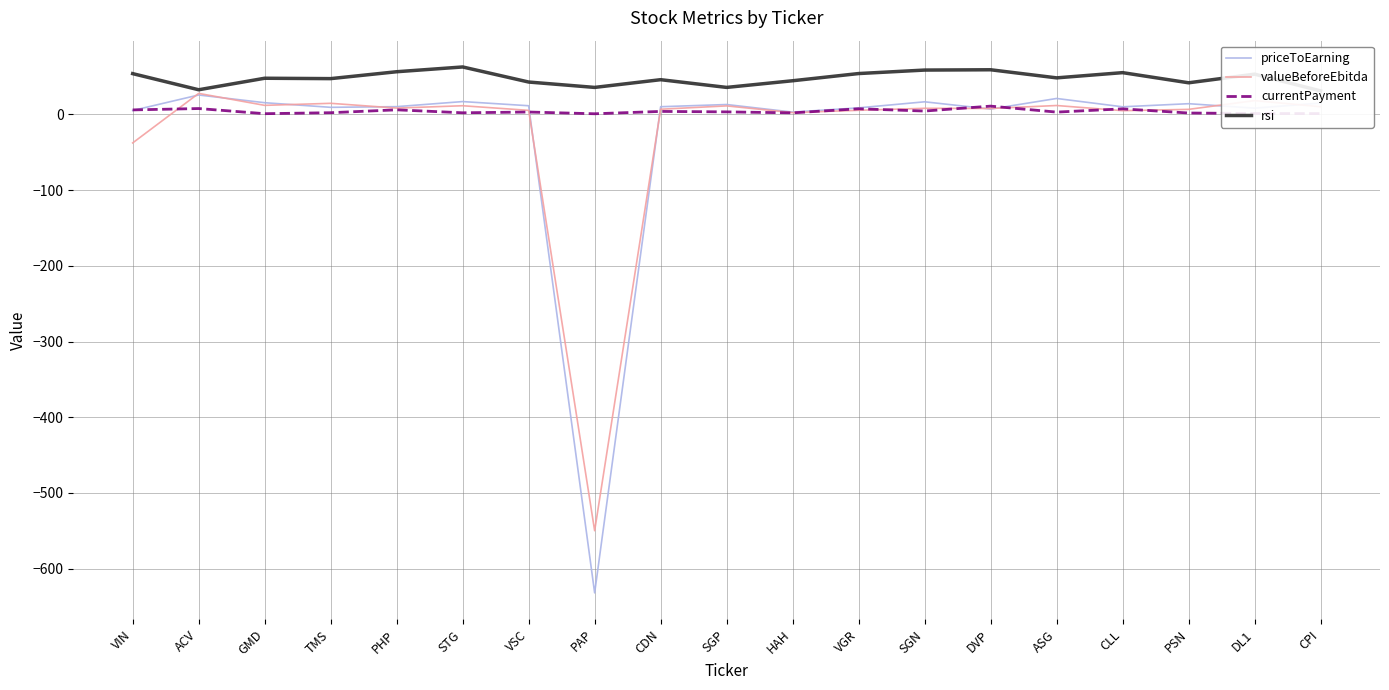

At which category does valueBeforeEbitda reach its first local peak?

ACV